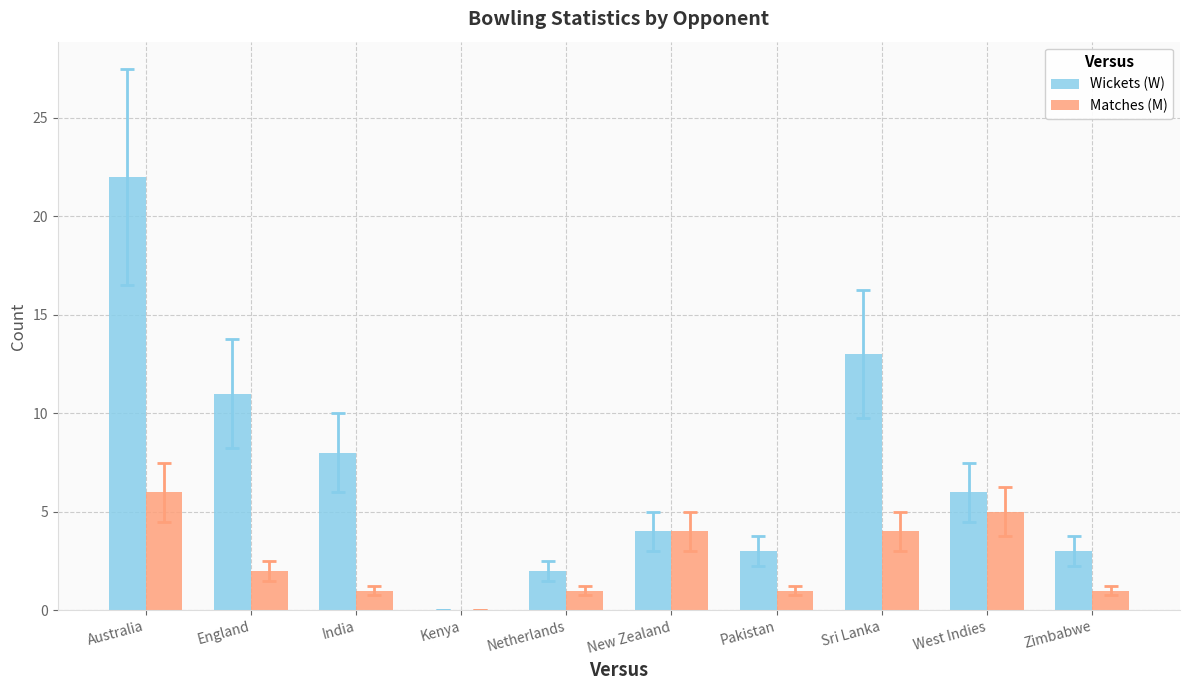

Count the number of categories in the chart.

10